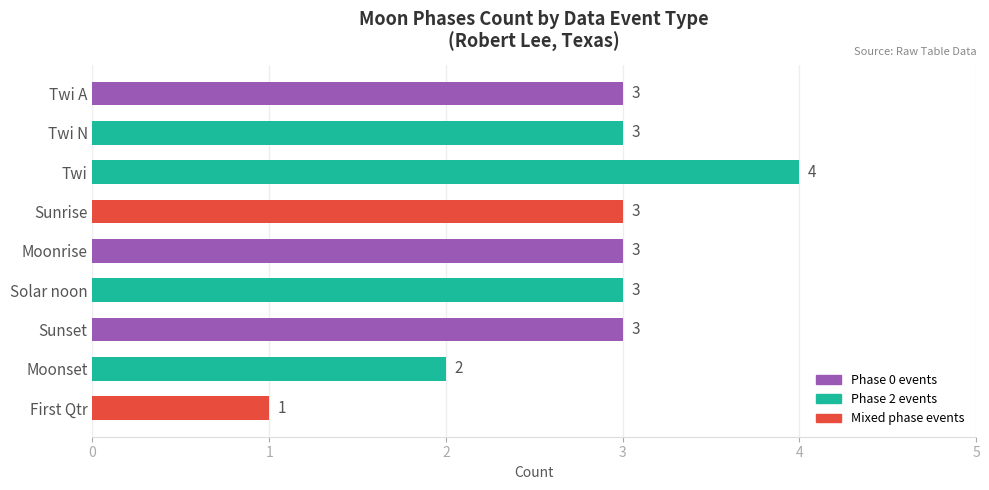

Where is the data nearest to the value 2?

Moonset